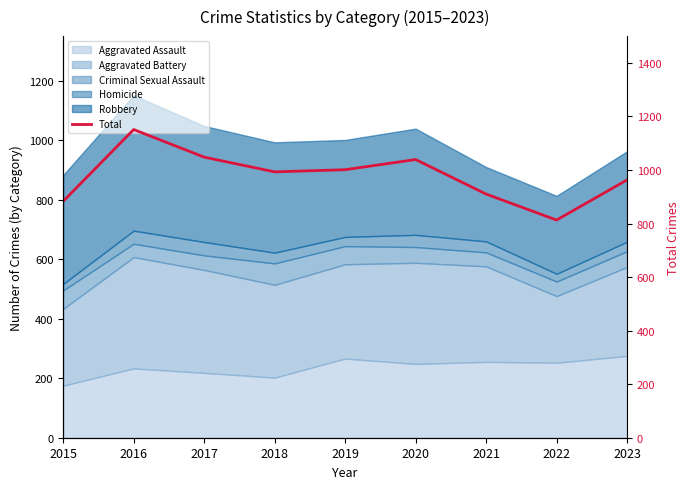

Rank the categories by value from highest to lowest.

2016, 2017, 2020, 2019, 2018, 2023, 2021, 2015, 2022